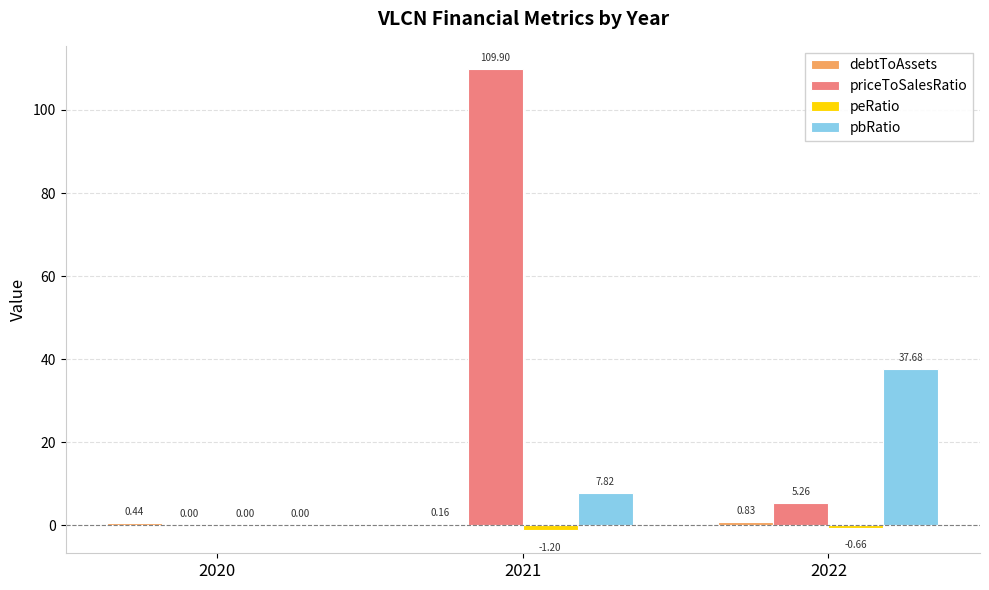

Which series changed the most between 2021 and 2022?

priceToSalesRatio